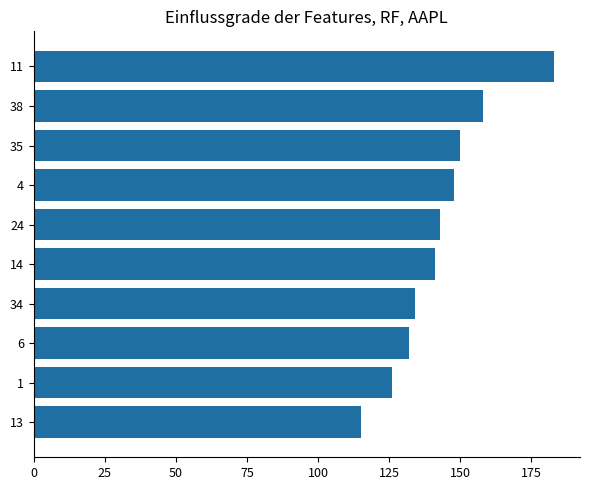

Between 11 and 14, which is larger?

11